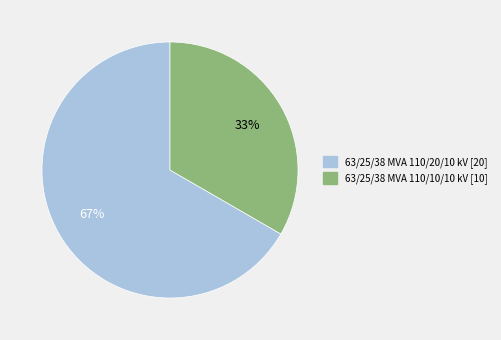

To the nearest percent, what is the combined percentage of 63/25/38 MVA 110/20/10 kV and 63/25/38 MVA 110/10/10 kV?

100%